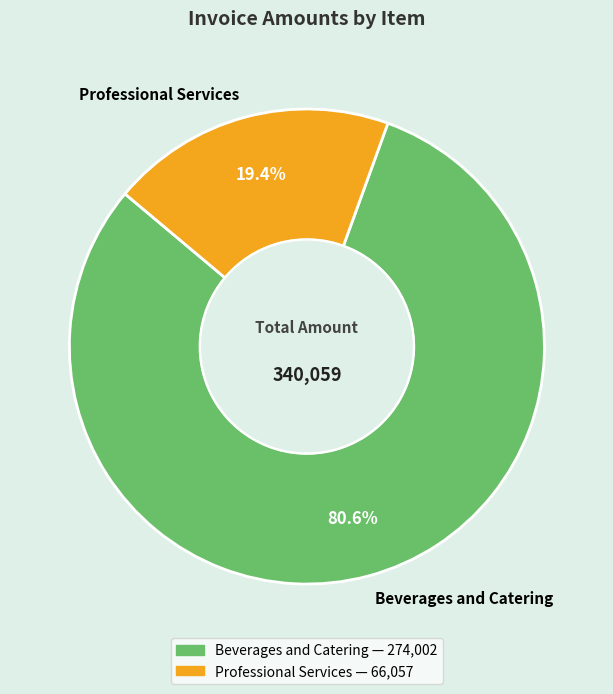

Rank the categories by value from lowest to highest.

Professional Services, Beverages and Catering